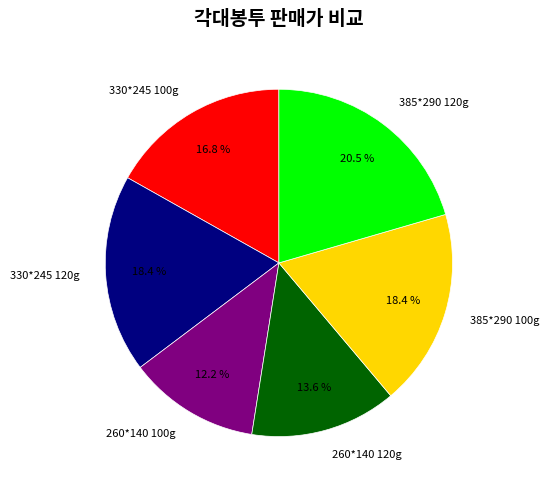

To the nearest percent, what is the average slice percentage?

17%